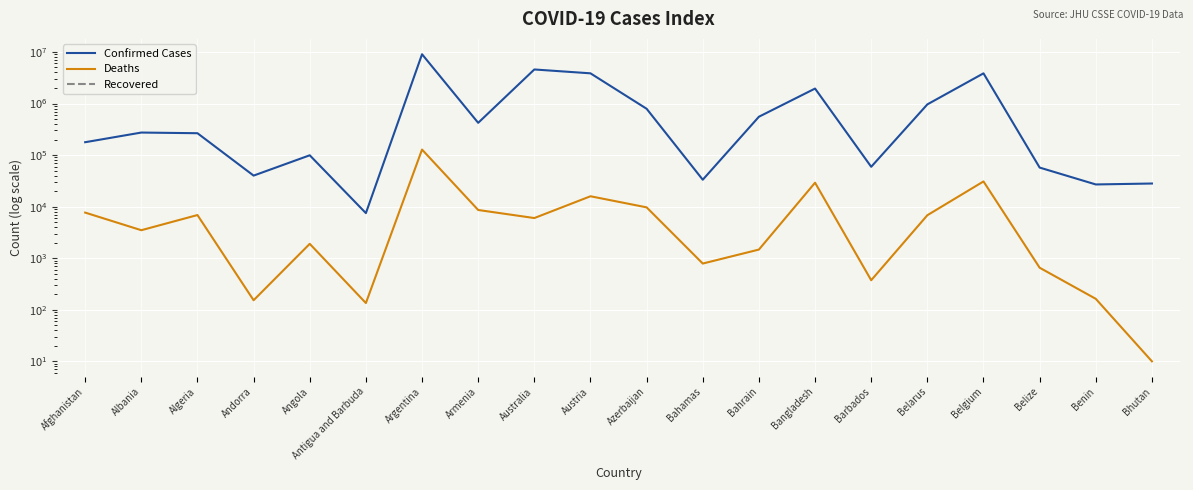

At which category is the sum across all series the highest?

Argentina